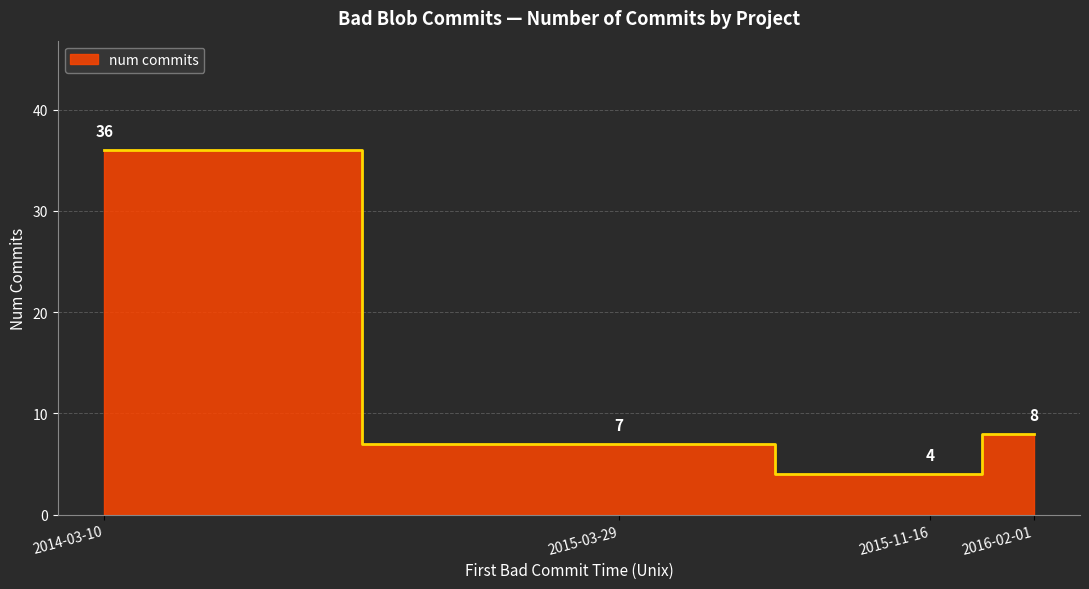

How many lines are shown in the chart?

1